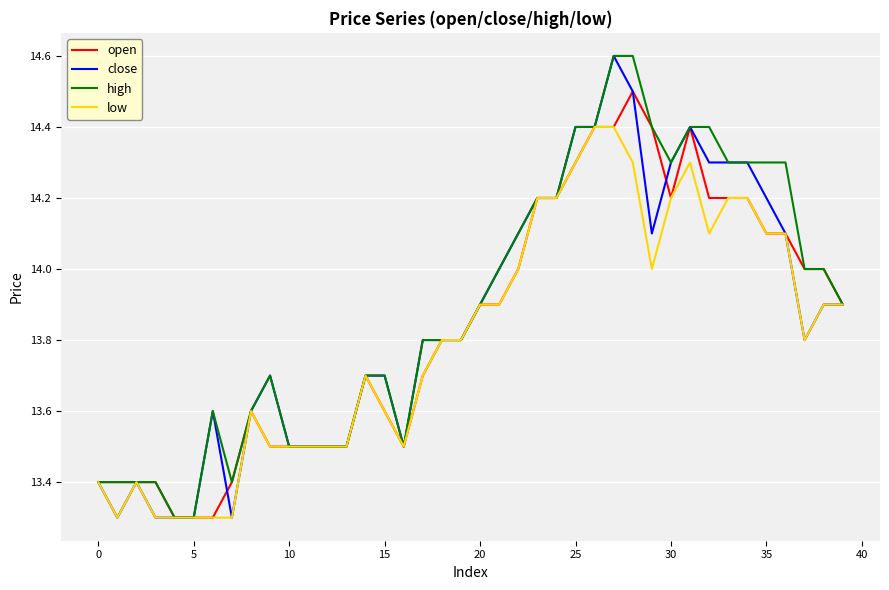

What is the lowest value of the open series?

13.3